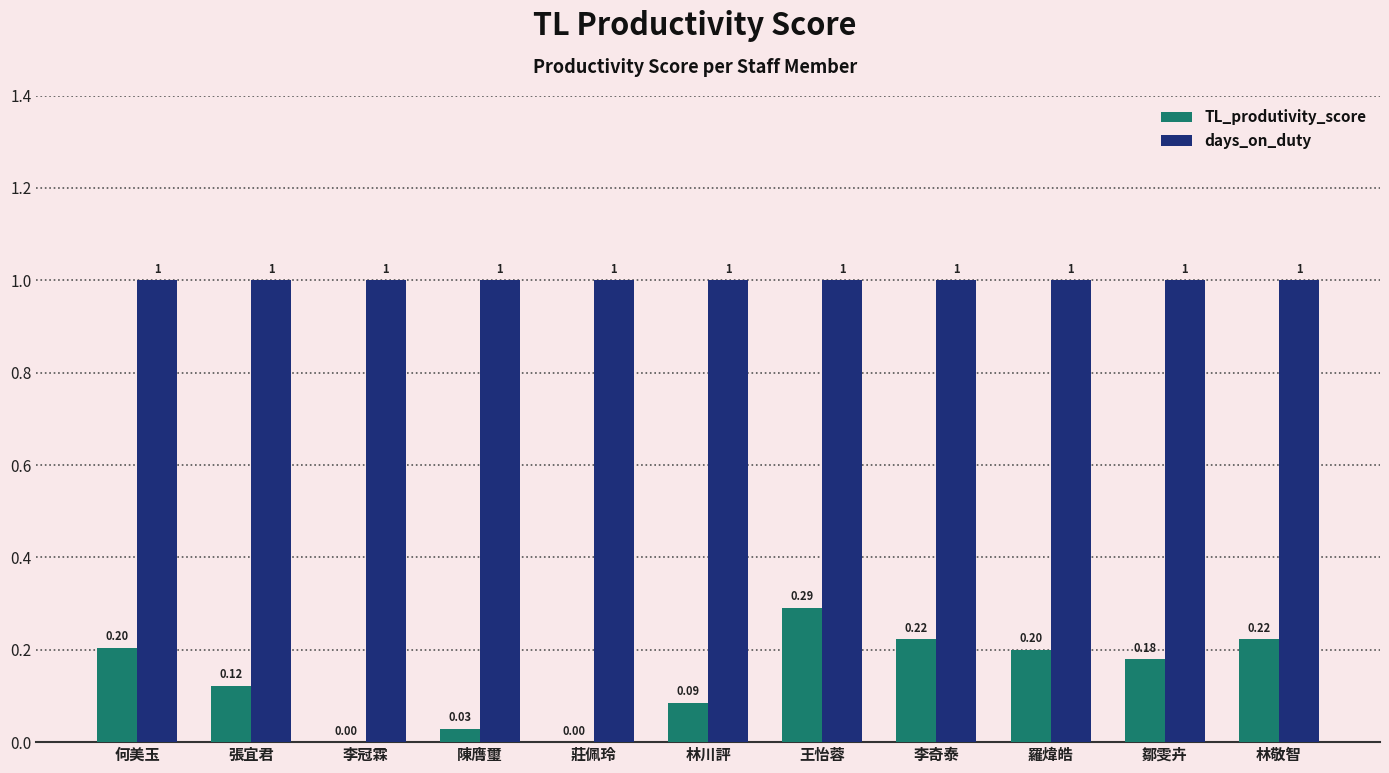

The days_on_duty series shows 1.0 at 陳膺璽. True or false?

True